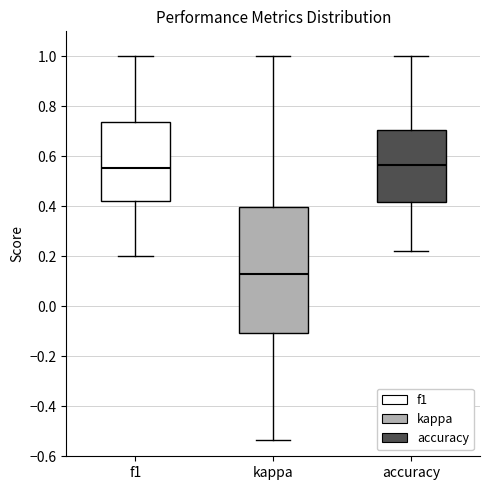

Reading left to right, read every box against the y-axis: the position of its median line, the range the box covers, and the ends of its whiskers. The values are not printed on the chart, so give them approximately, as read against the axis.

f1: median 0.56, box 0.42 to 0.74, whiskers 0.20 to 1.00
kappa: median 0.14, box -0.10 to 0.40, whiskers -0.54 to 1.00
accuracy: median 0.56, box 0.42 to 0.70, whiskers 0.22 to 1.00